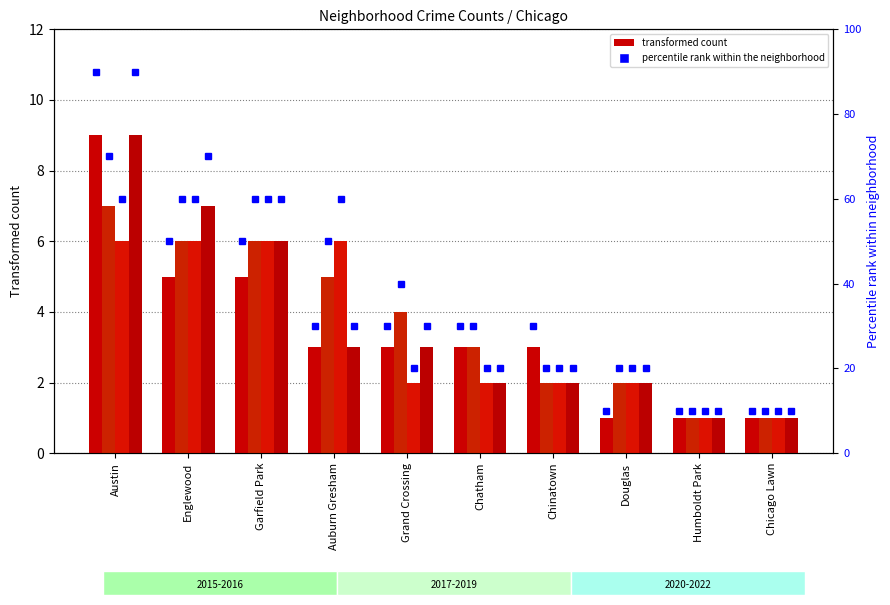

Are the bars horizontal?

No